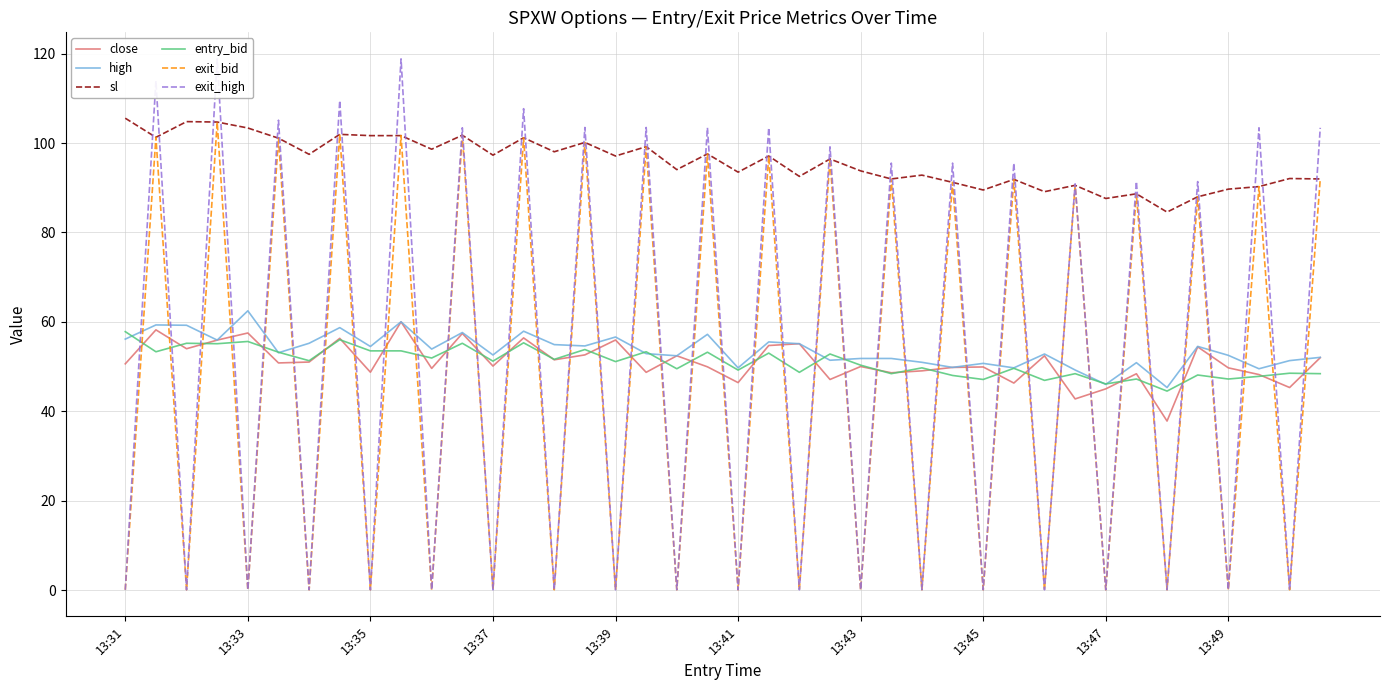

Where is close nearest to the value 48?

37